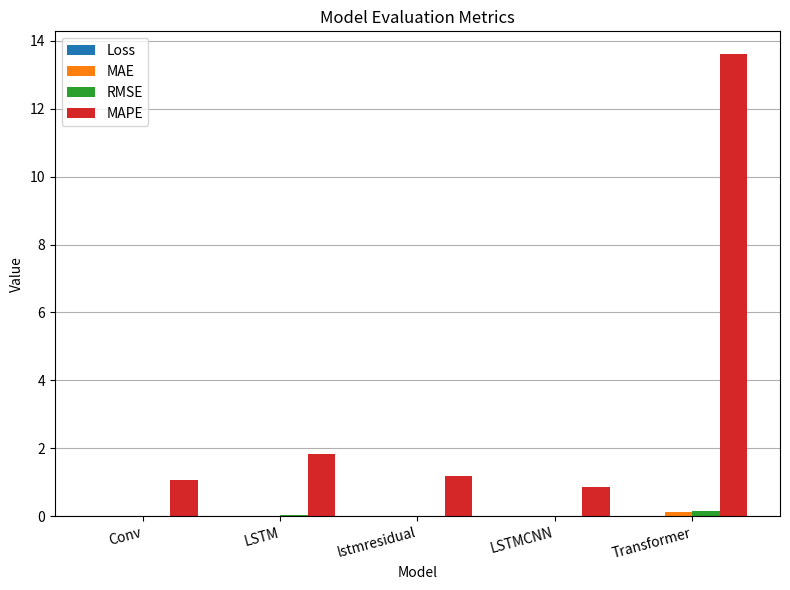

Is it true that RMSE equals 0.0 at LSTM?

True